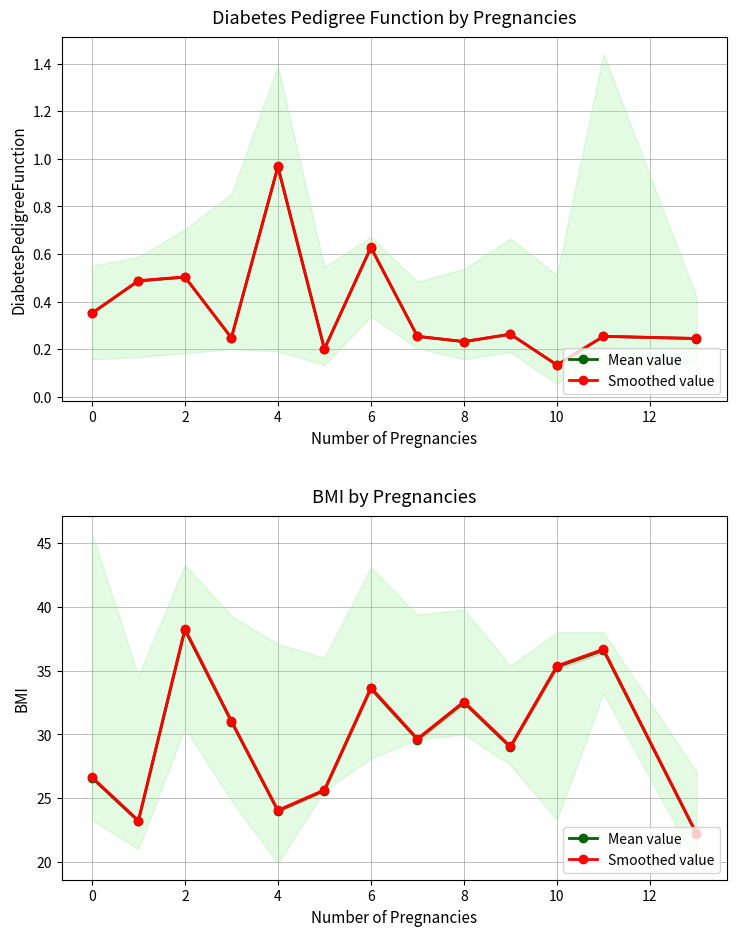

The Smoothed value series shows 29.7 at 12. True or false?

True